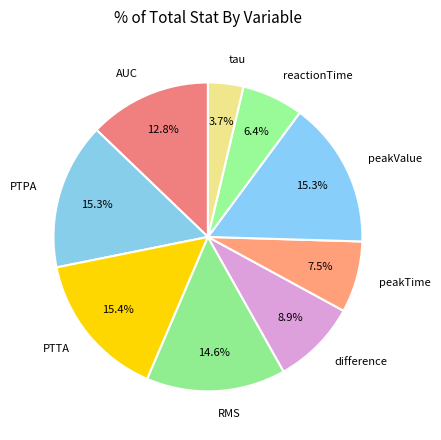

How many slices are in this pie chart?

9